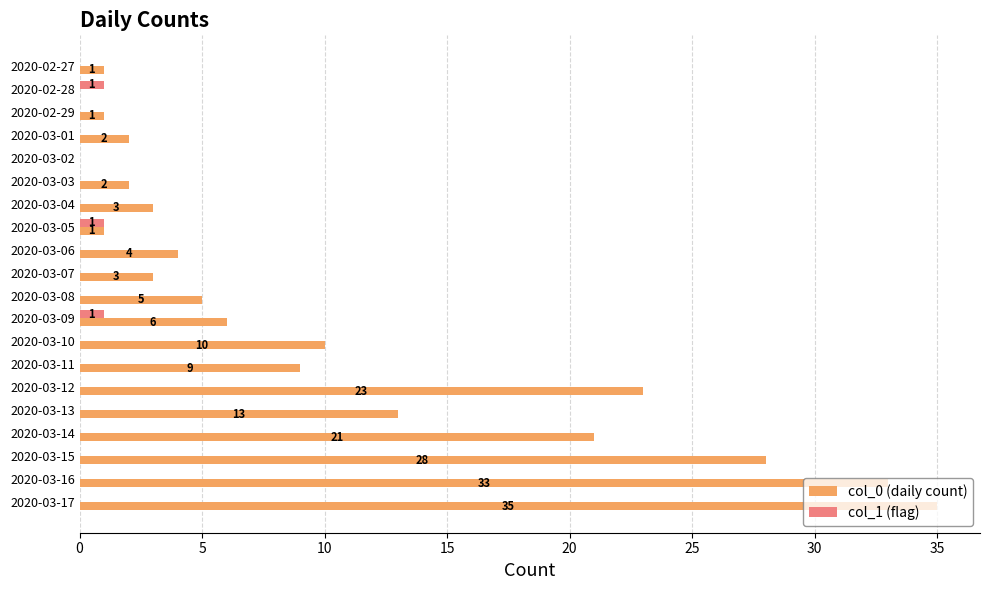

At which category is the sum across all series the highest?

2020-03-17